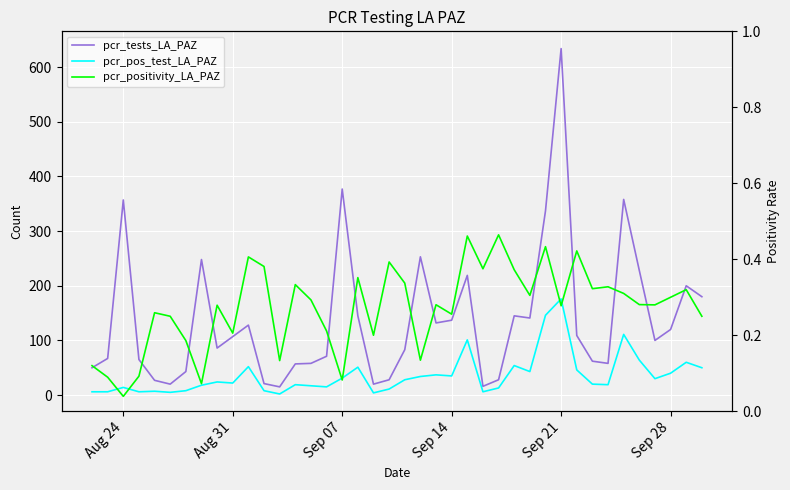

Which series has the widest spread of values?

pcr_tests_LA_PAZ